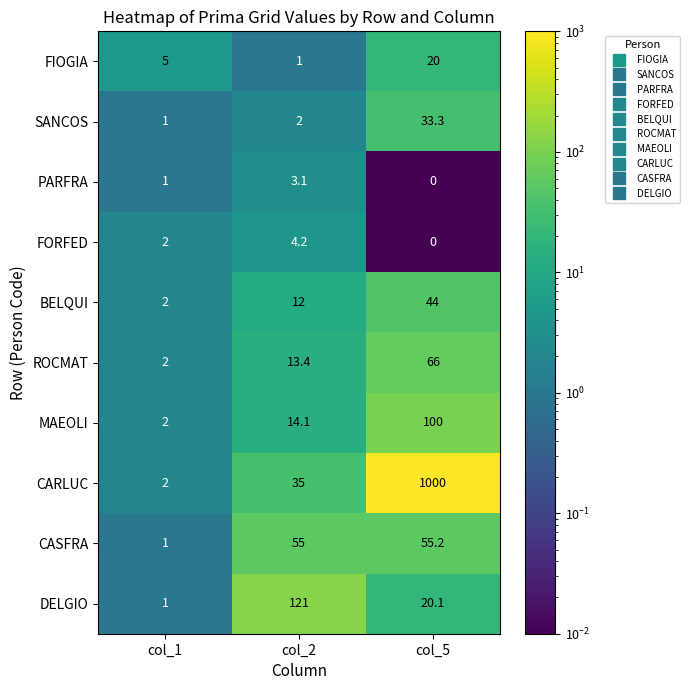

Reading left to right, extract all data points from this chart.

FIOGIA: col_1=5.0	col_2=1.0	col_5=20.0
SANCOS: col_1=1.0	col_2=2.0	col_5=33.3
PARFRA: col_1=1.0	col_2=3.1	col_5=0.0
FORFED: col_1=2.0	col_2=4.2	col_5=0.0
BELQUI: col_1=2.0	col_2=12.0	col_5=44.0
ROCMAT: col_1=2.0	col_2=13.4	col_5=66.0
MAEOLI: col_1=2.0	col_2=14.1	col_5=100.0
CARLUC: col_1=2.0	col_2=35.0	col_5=1000.0
CASFRA: col_1=1.0	col_2=55.0	col_5=55.2
DELGIO: col_1=1.0	col_2=121.0	col_5=20.1